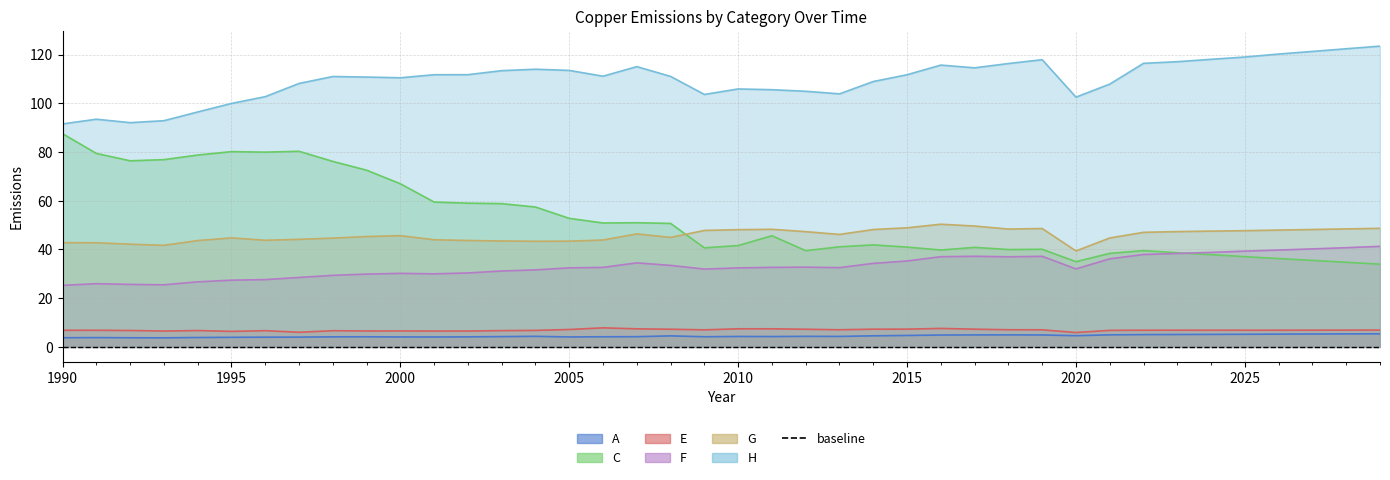

True or false: G and E cross at least once.

False